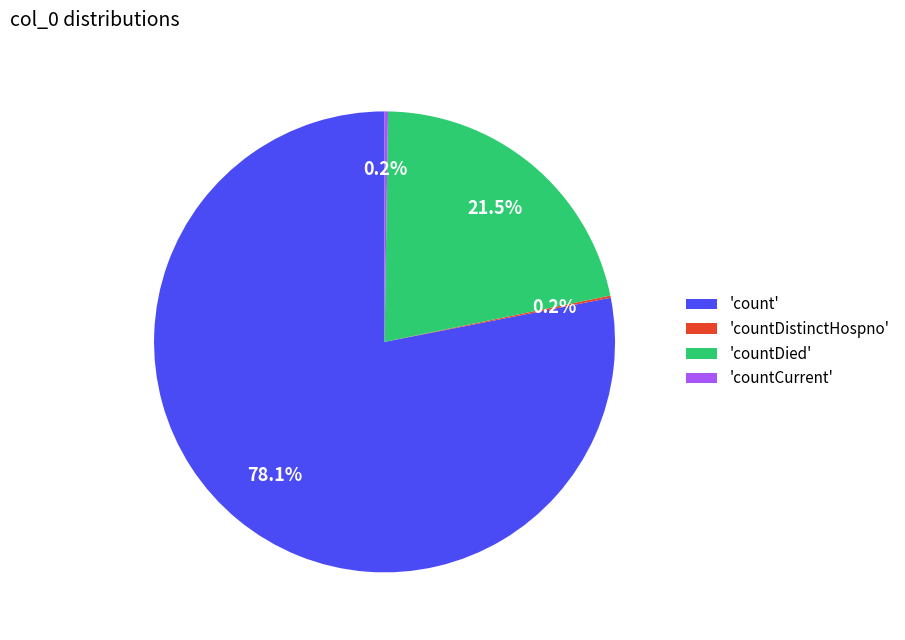

Is there any slice that represents more than half of the pie?

Yes